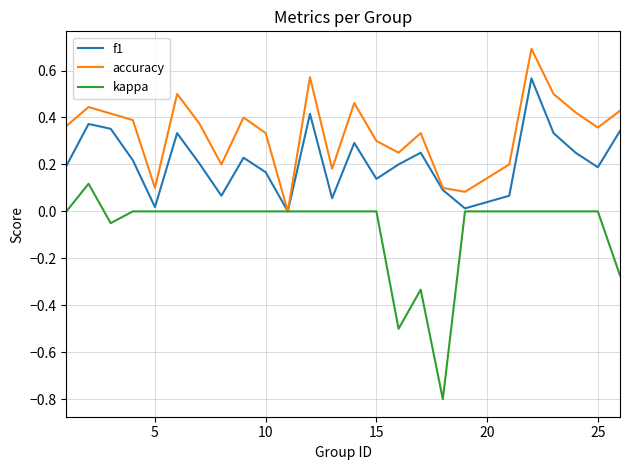

Which series has the largest total across all categories?

accuracy